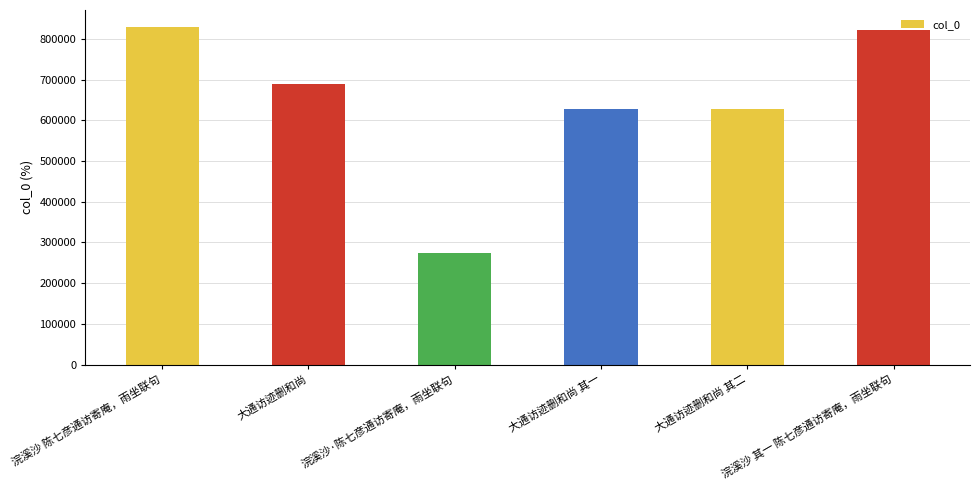

The value at 浣溪沙 陈七彦通访寄庵，雨坐联句 is 829265. True or false?

True